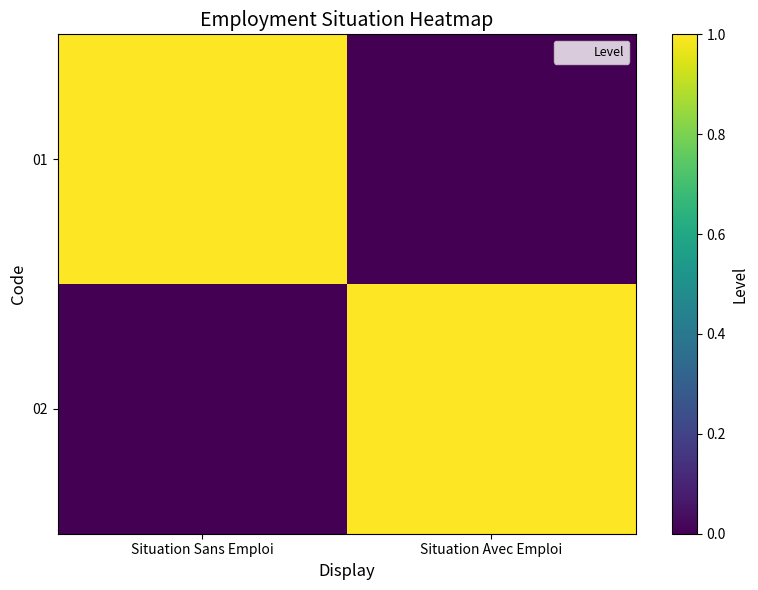

At how many categories does at least one series exceed 0?

2